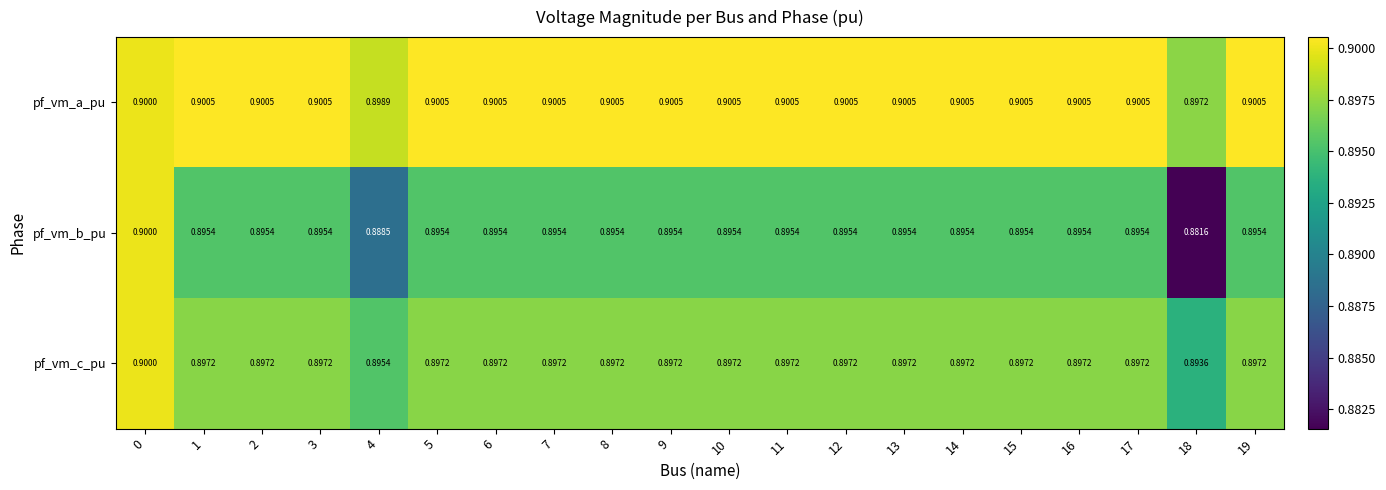

Which series has the largest range (max minus min)?

pf_vm_b_pu